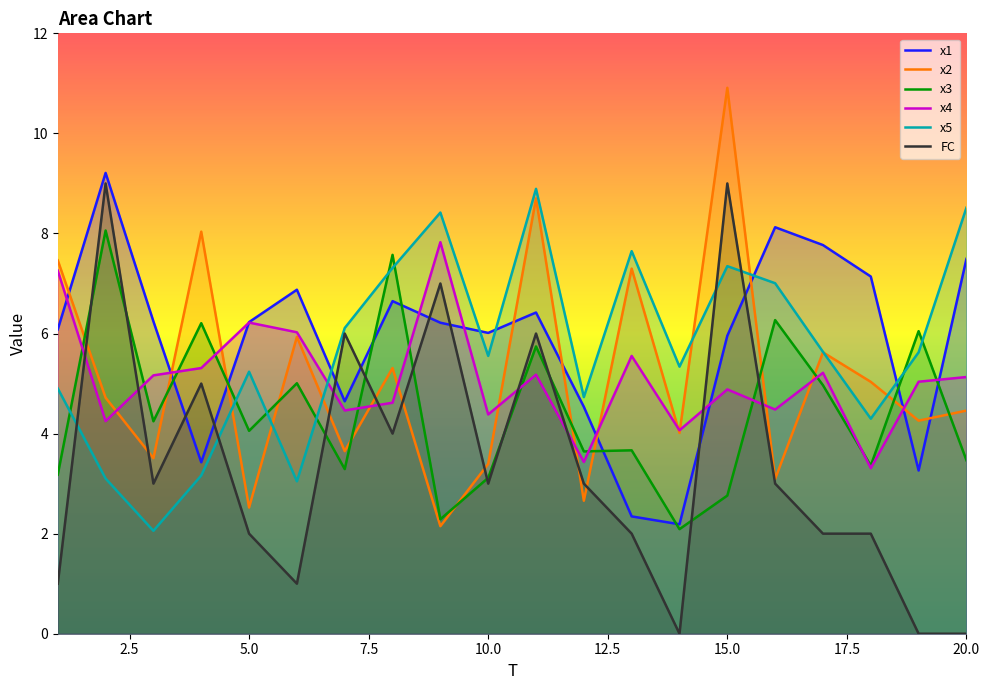

True or false: FC has a value of 3.0 at 13.

False